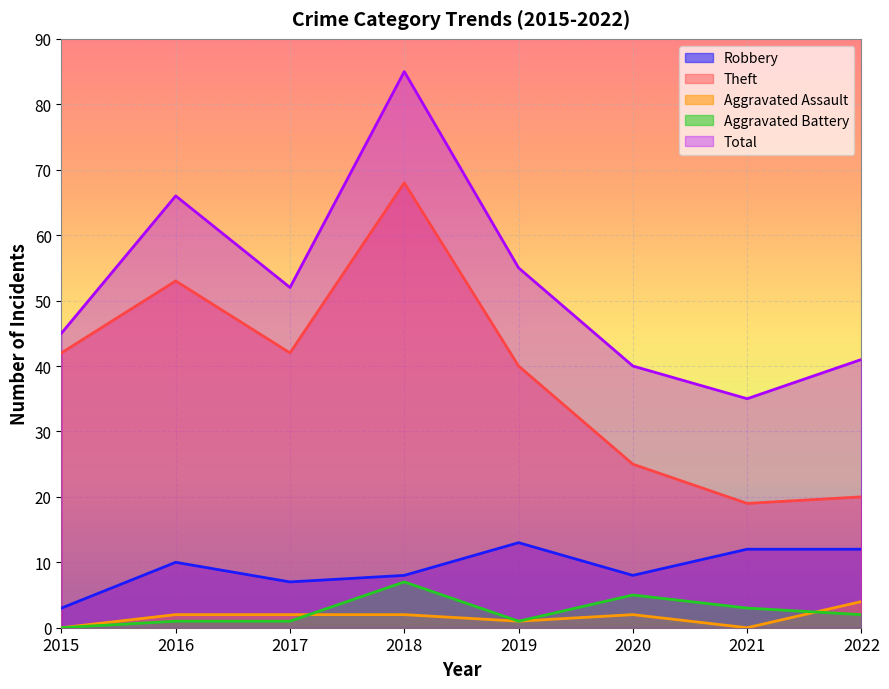

What is the difference between the Aggravated Assault values at 2020 and 2015?

2